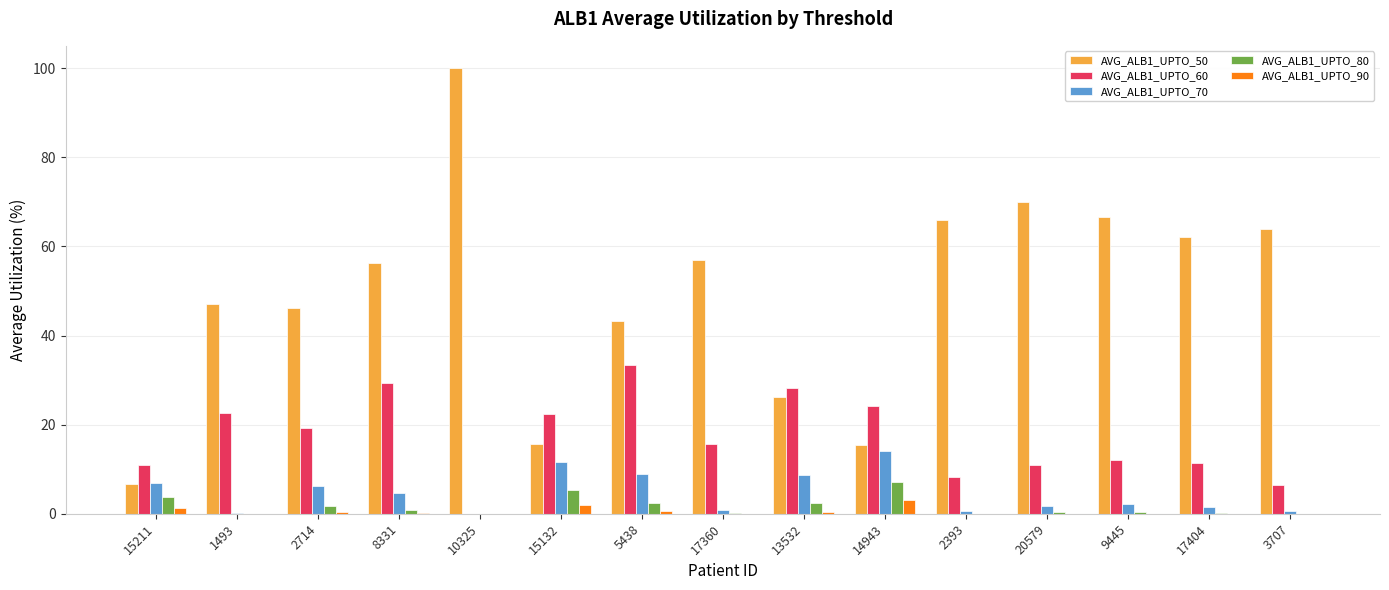

Is the value of AVG_ALB1_UPTO_50 at 1493 greater than the value of AVG_ALB1_UPTO_70 at 17360?

Yes